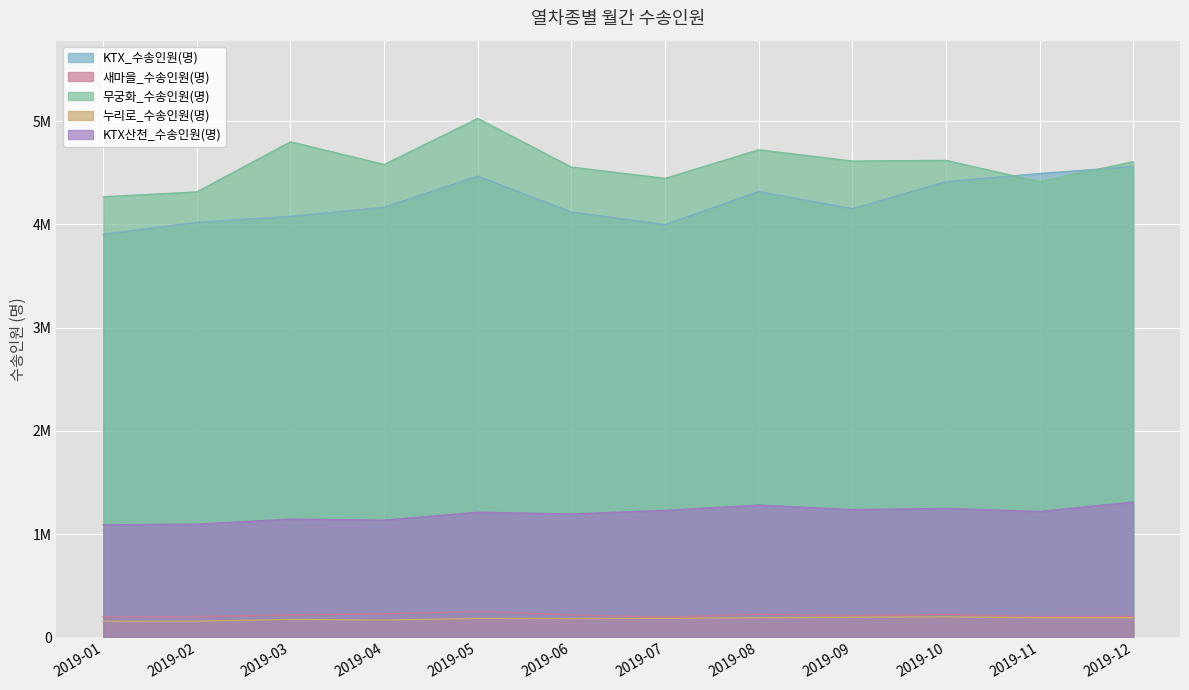

At which category is the sum across all series the highest?

2019-05